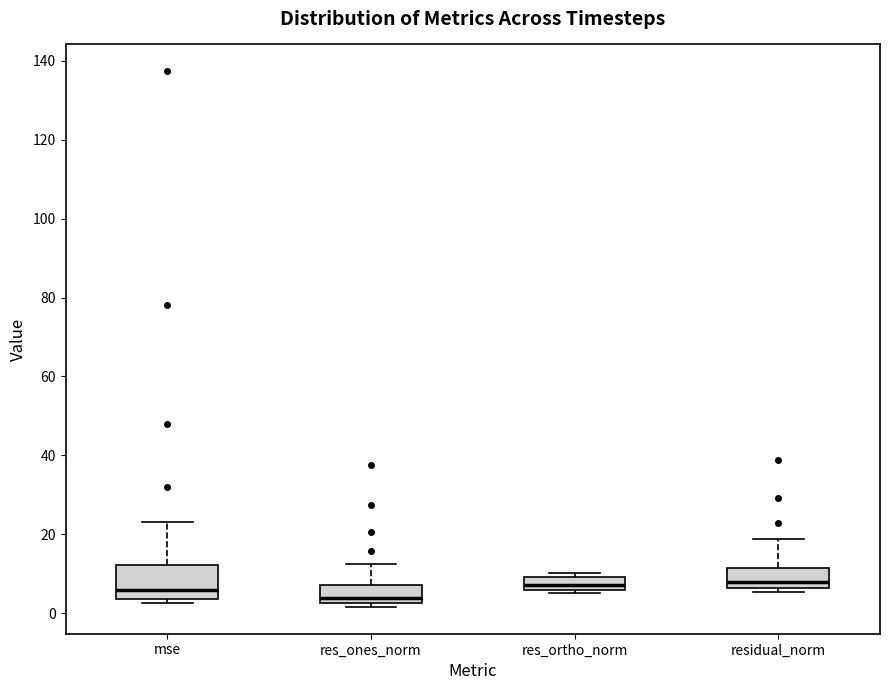

Which box is the tallest, from its lower edge to its upper edge?

mse